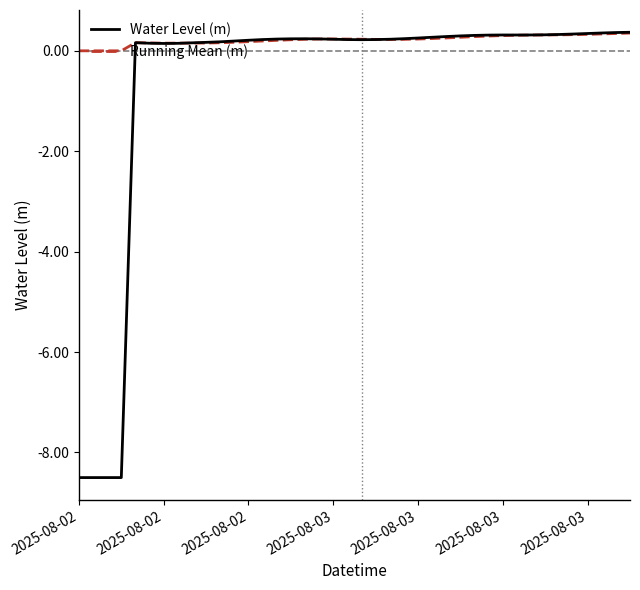

List the series in order of their overall mean, lowest first.

Water Level (m), Running Mean (m)